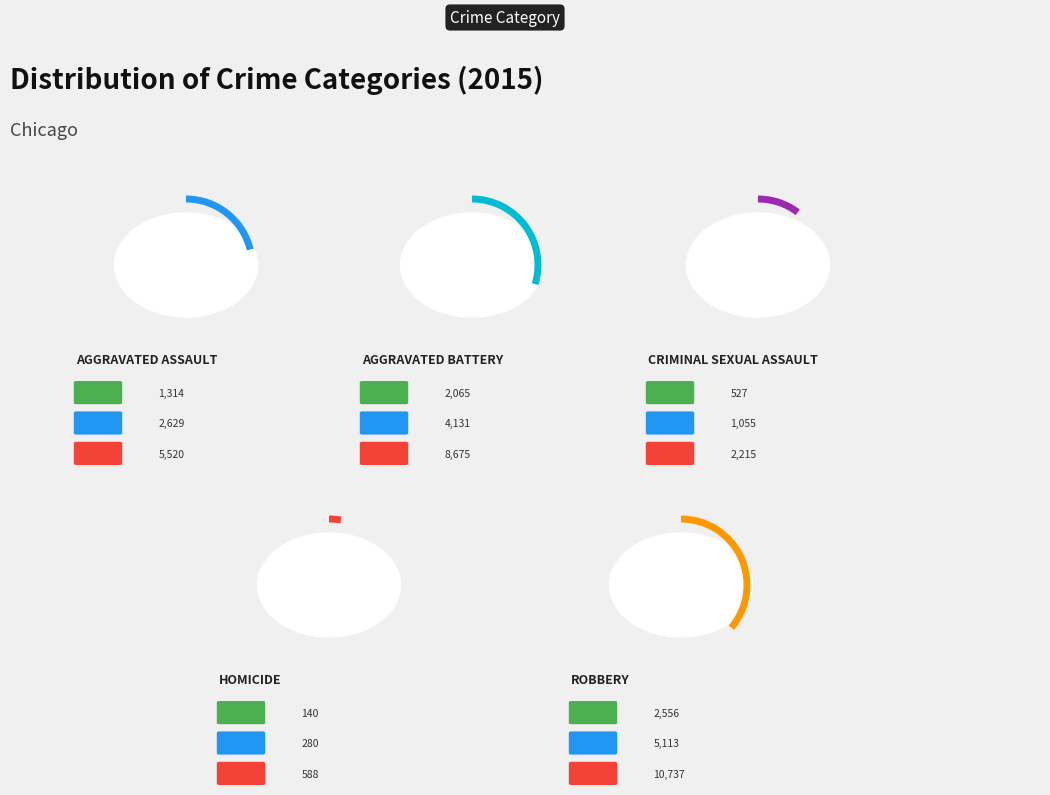

Approximately how many times larger is the value at Criminal Sexual Assault compared to Aggravated Battery?

0.3